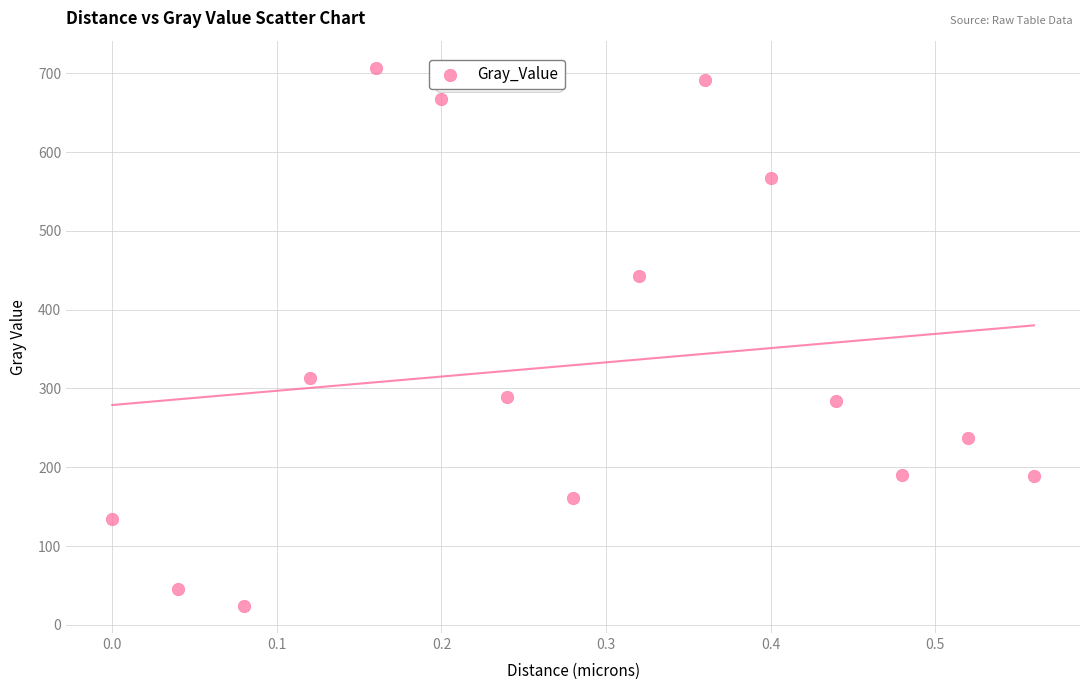

What Y value in the scatter plot is closest to 365?

313.4